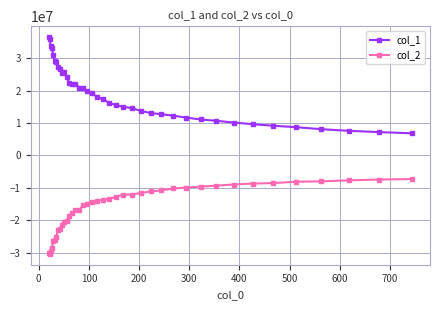

Which series has the largest range (max minus min)?

col_1